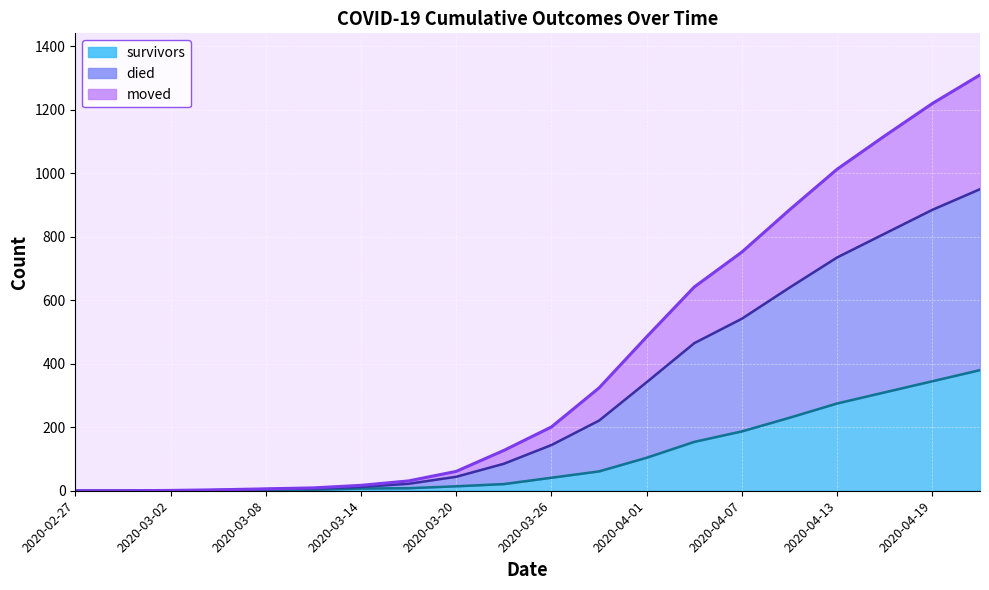

True or false: died and moved intersect in this chart.

False